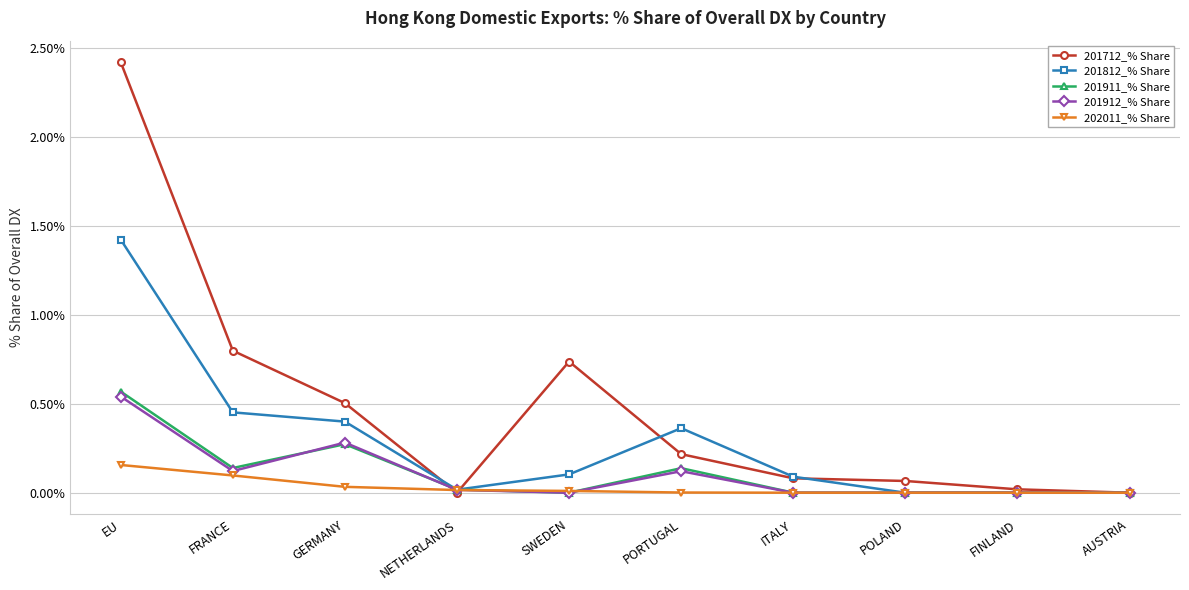

What is the label of the 2nd point from the right?

FINLAND